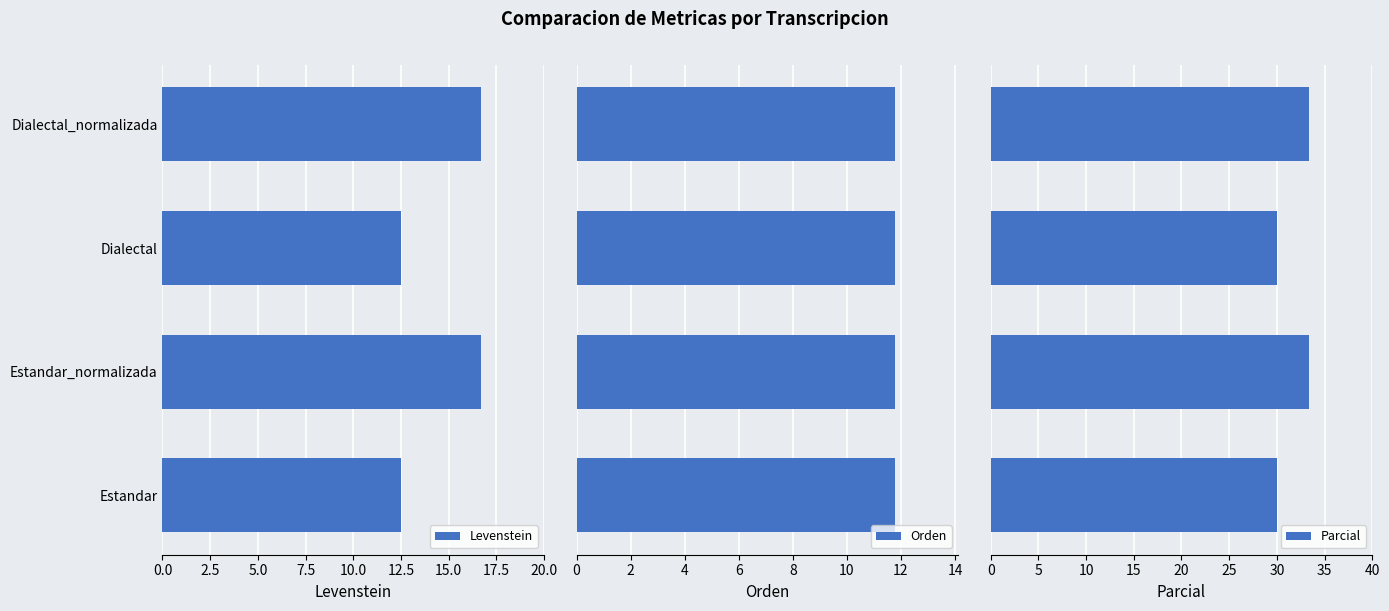

Which series has the largest total across all categories?

Parcial